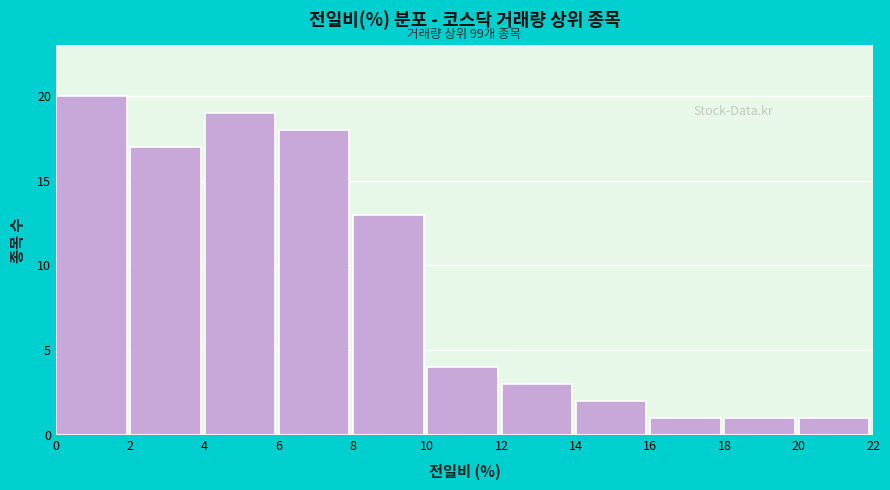

Over which range of the x-axis is the bar tallest?

0 to 2